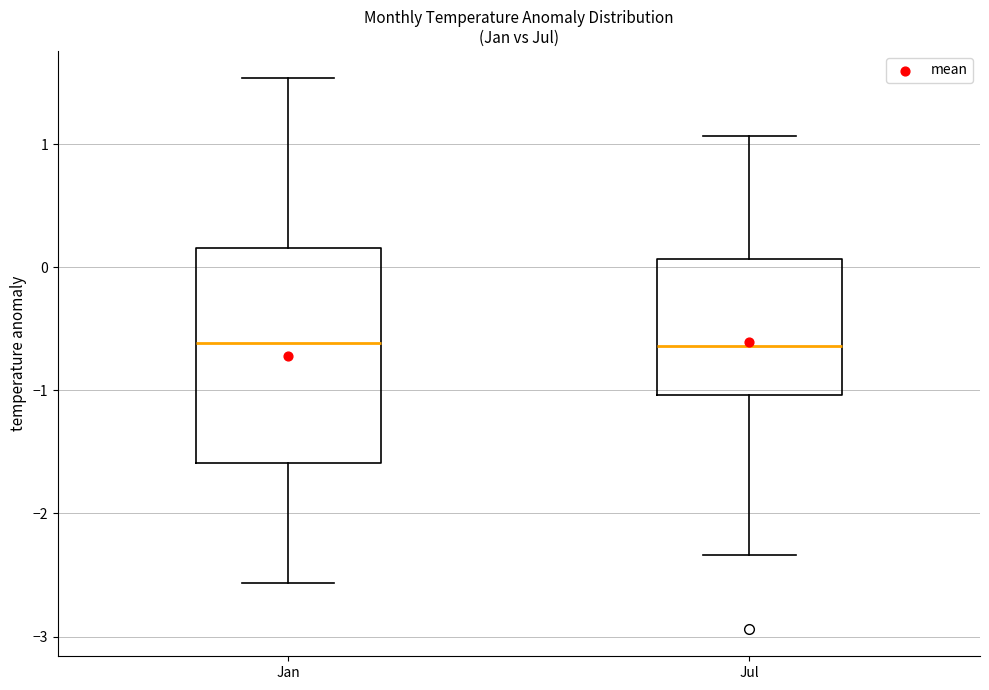

Reading left to right, read every box against the y-axis: the position of its median line, the range the box covers, and the ends of its whiskers. The values are not printed on the chart, so give them approximately, as read against the axis.

Jan: median -0.6, box -1.6 to 0.2, whiskers -2.6 to 1.5
Jul: median -0.6, box -1.0 to 0.1, whiskers -2.3 to 1.1